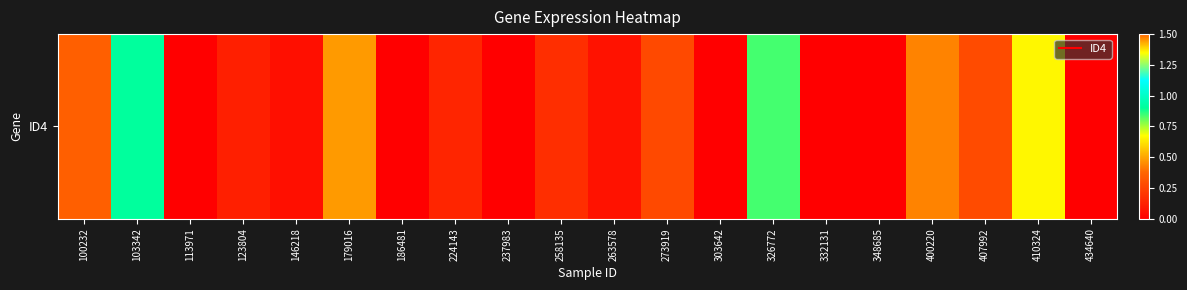

List the labels in order of value, largest first.

400220, 103342, 326772, 410324, 179016, 100232, 407992, 273919, 258135, 224143, 123804, 263578, 146218, 113971, 186481, 237983, 303642, 332131, 348685, 434640